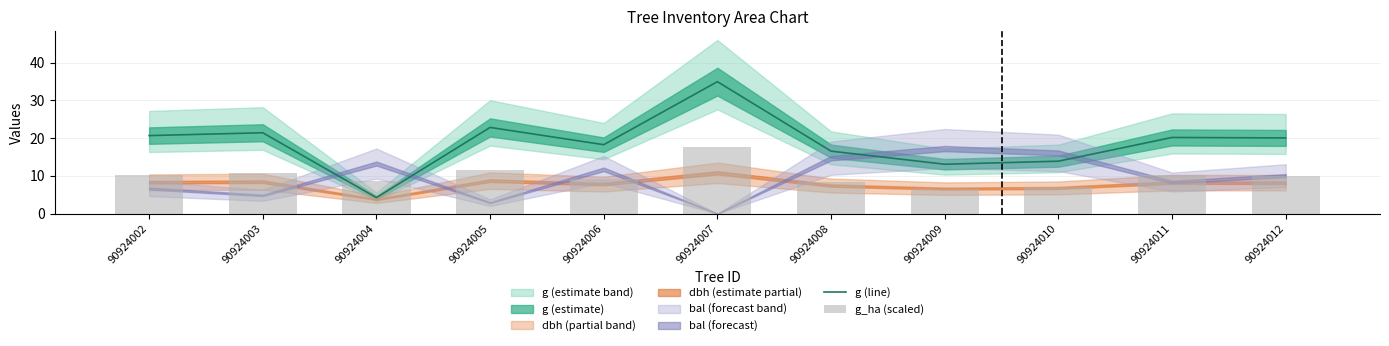

Rank the categories by g (line) value from highest to lowest.

90924007, 90924005, 90924003, 90924002, 90924011, 90924012, 90924006, 90924008, 90924010, 90924009, 90924004